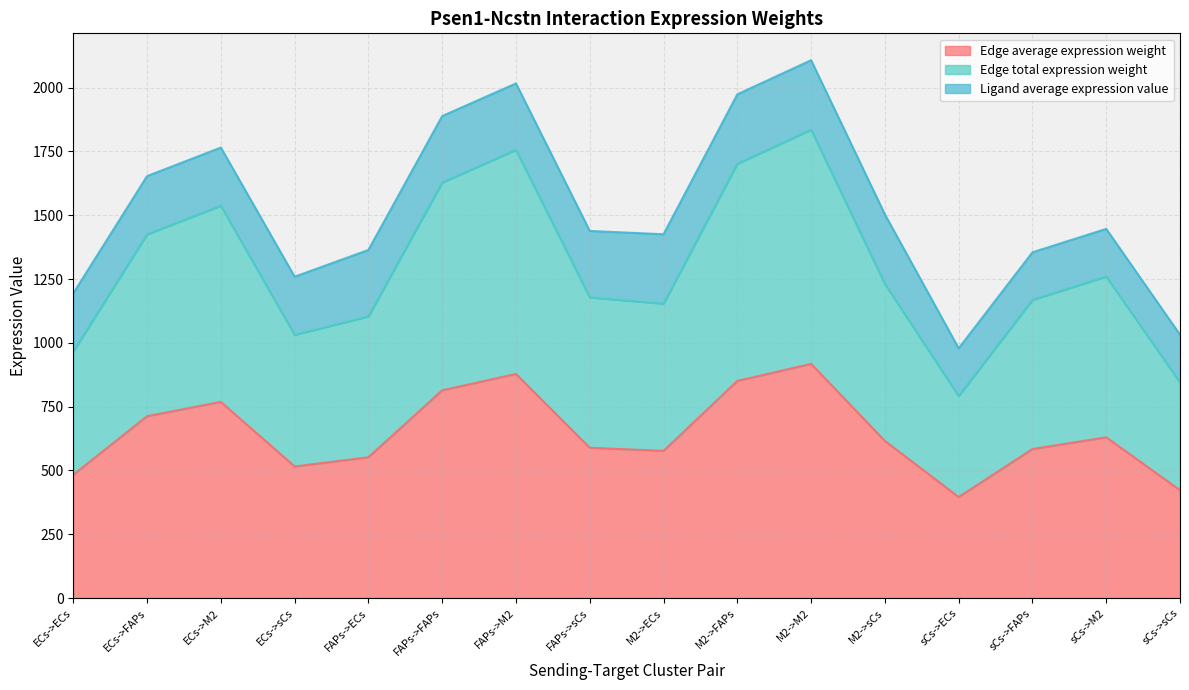

At which category is the sum across all series the highest?

M2->M2